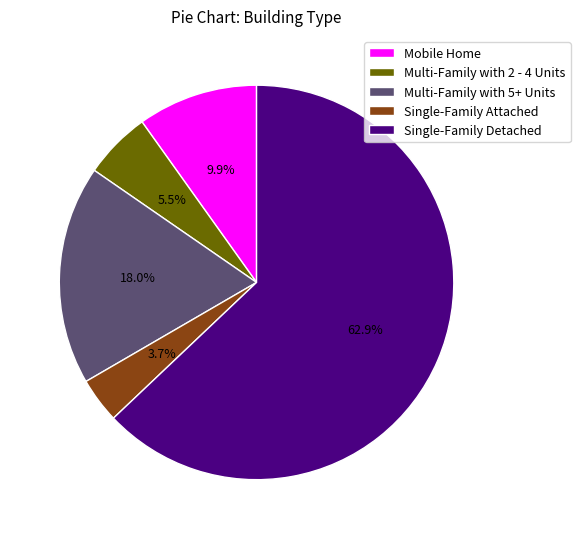

Which category has the biggest portion of the pie?

Single-Family Detached